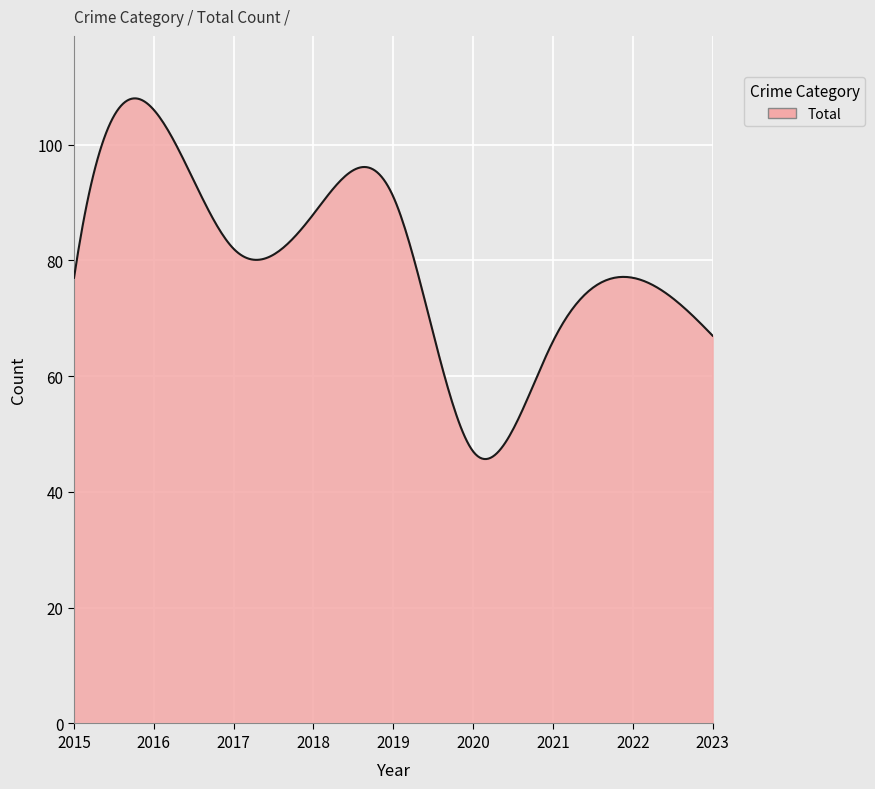

What is the difference between the maximum and minimum values?

62.3